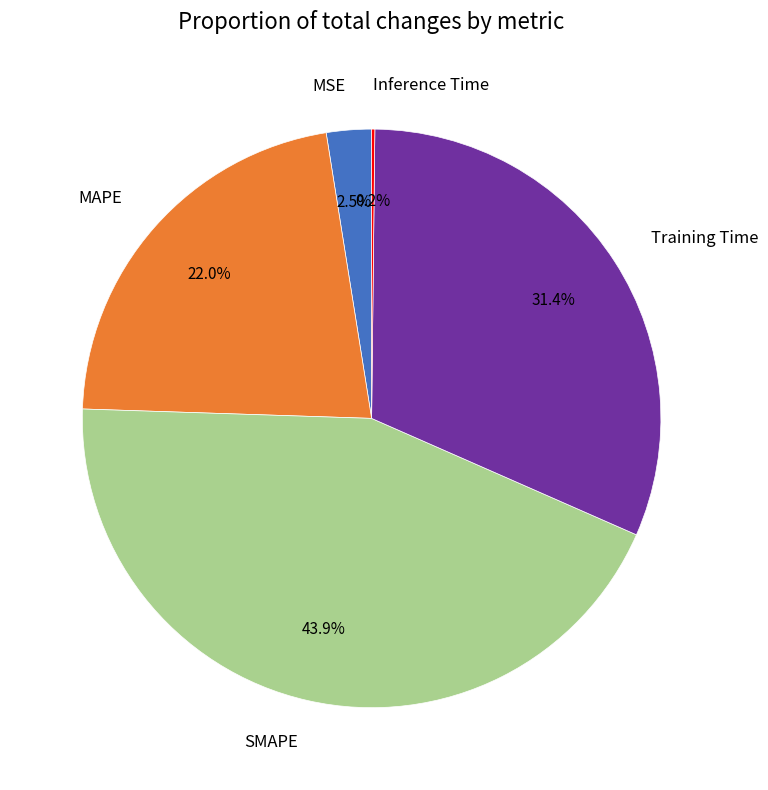

How much of the chart is everything except MAPE?

78.0%